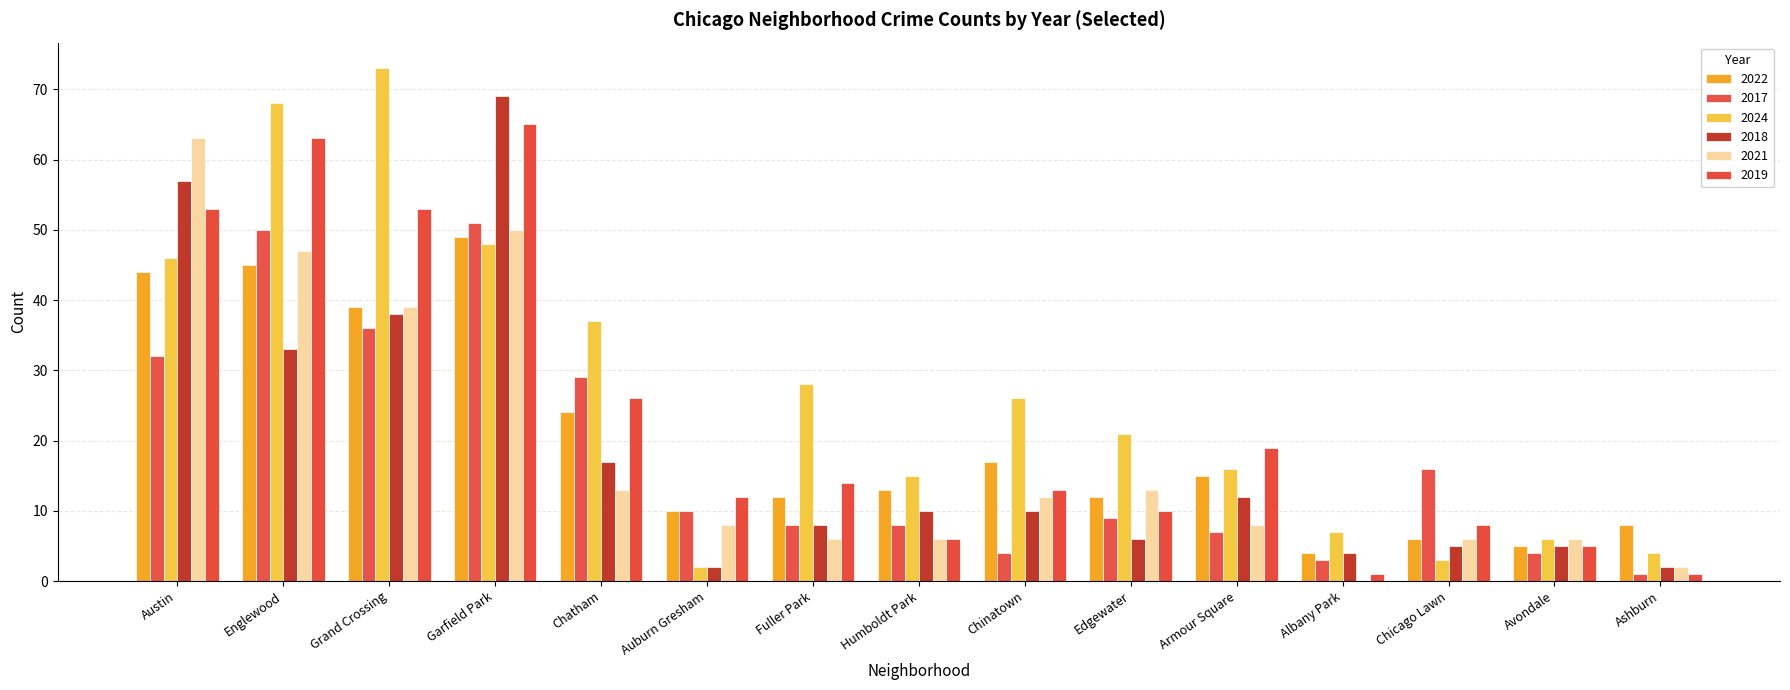

Which series has the widest spread of values?

2024